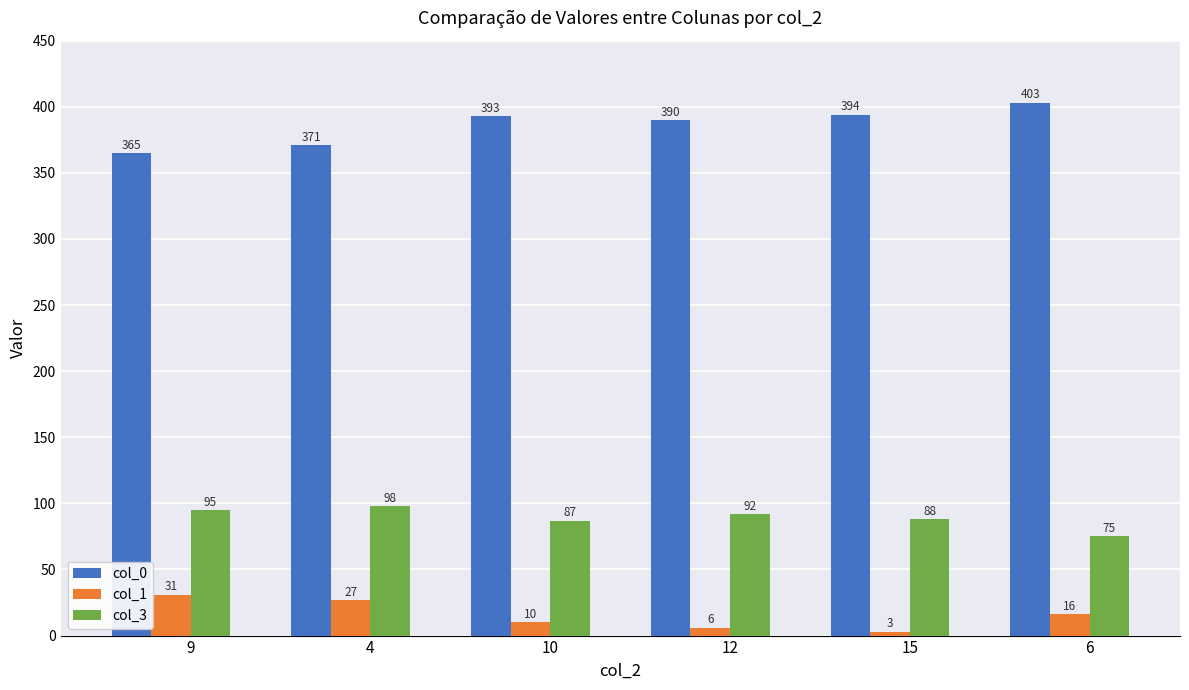

At which category is the sum across all series the highest?

4